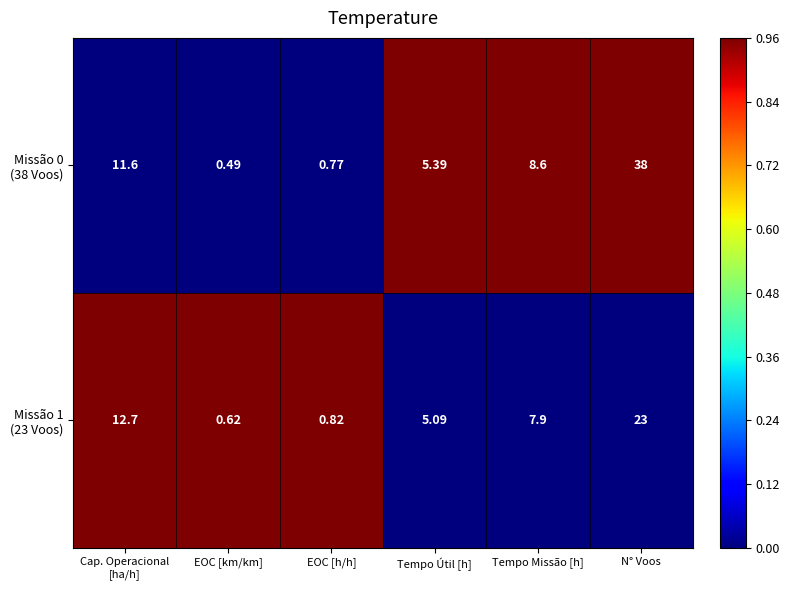

Which category has the highest value across all series?

N° Voos